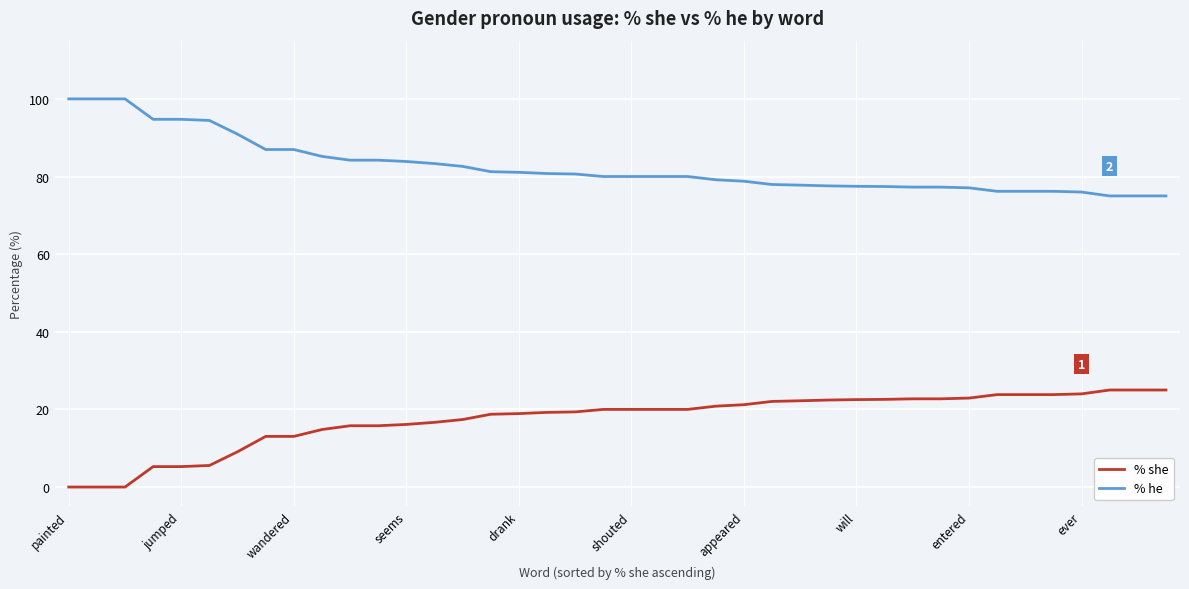

What is the difference between the maximum and minimum values in the % she series?

25.0